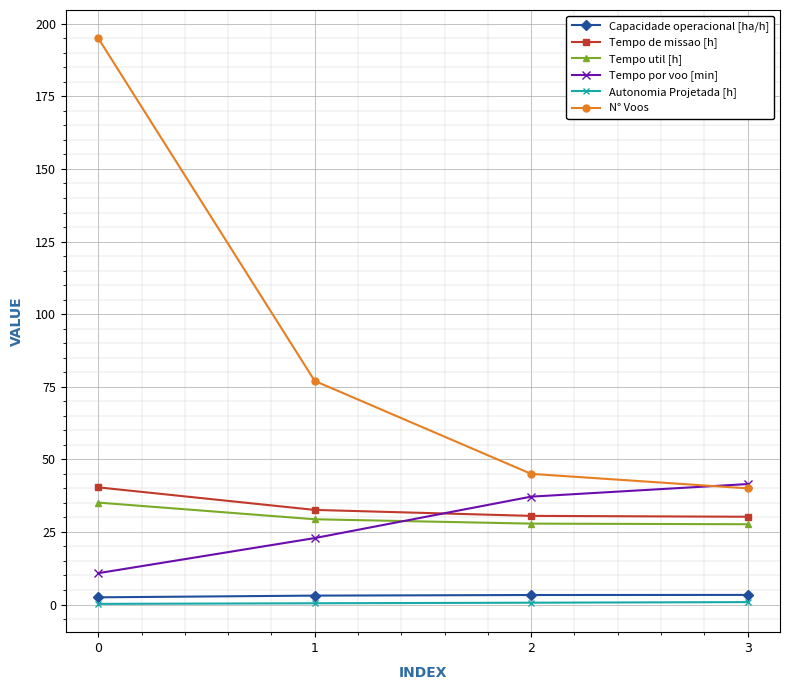

Is the value of Tempo util [h] at 1 greater than the value of N° Voos at 0?

No